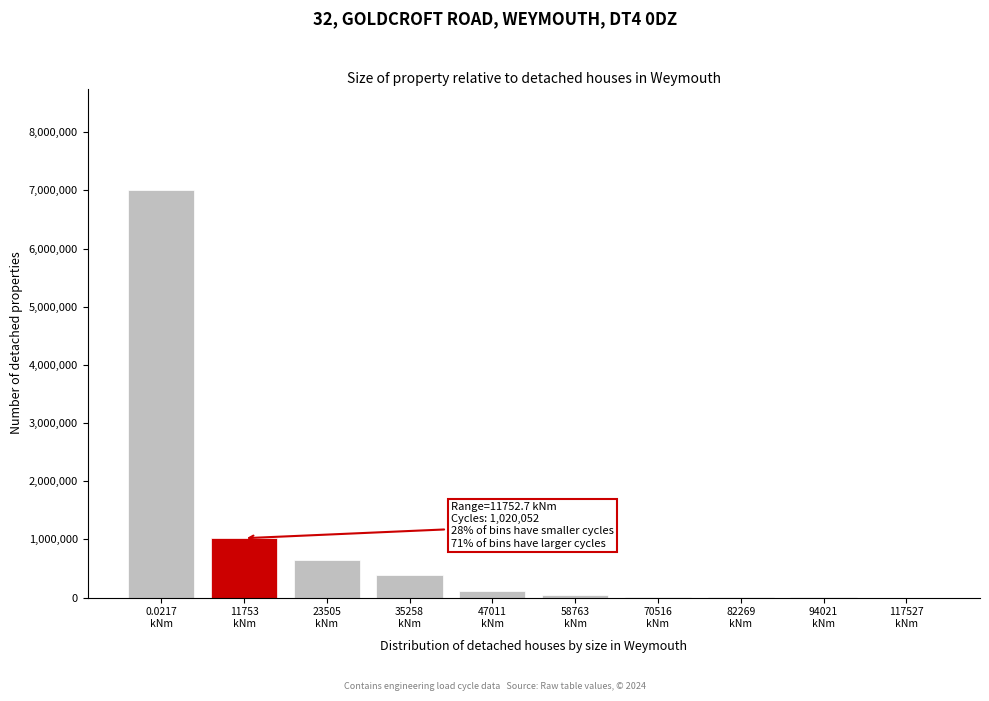

What is the sum of all values?

9232853.3